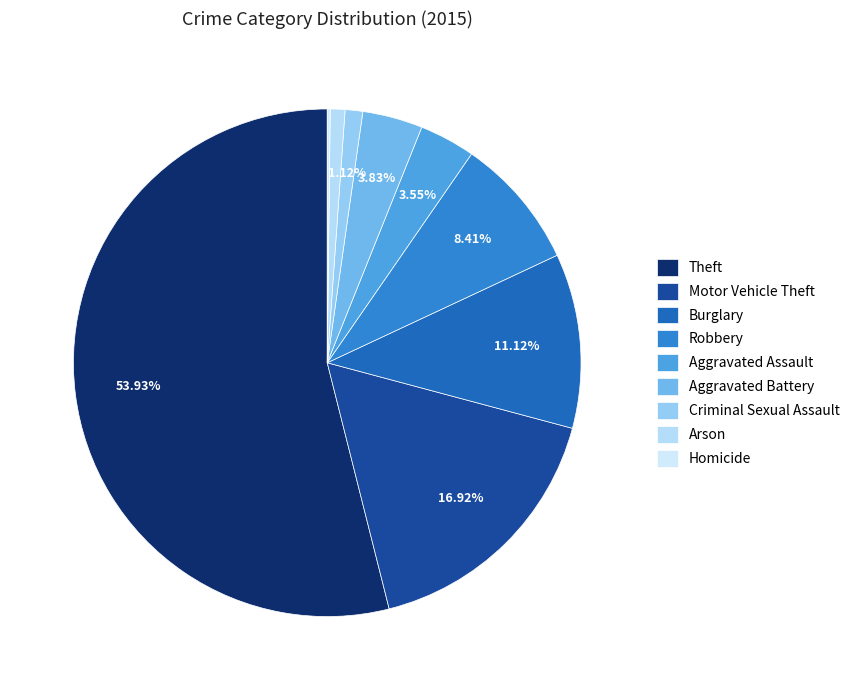

Count the number of slices in the pie.

9